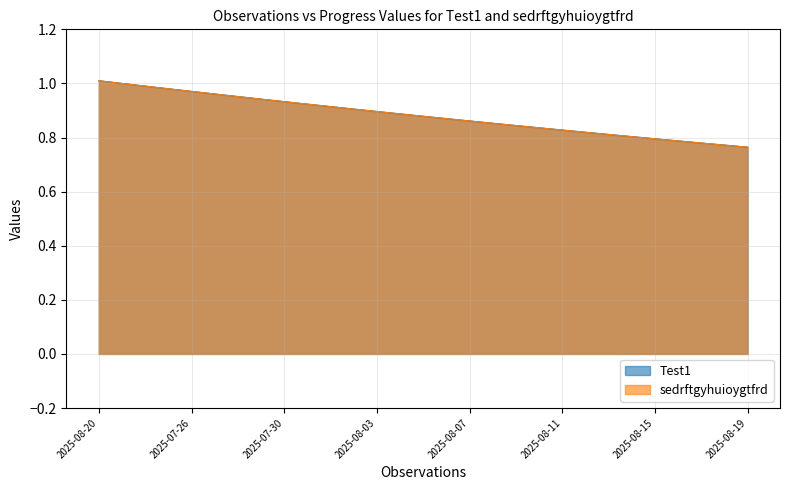

Reading left to right, list all the values displayed in this chart.

Test1: 1.0	1.0	1.0	1.0	1.0	1.0	1.0	0.9	0.9	0.9	0.9	0.9	0.9	0.9	0.9	0.9	0.9	0.9	0.8	0.8	0.8	0.8	0.8	0.8	0.8	0.8	0.8	0.8	0.8
sedrftgyhuioygtfrd: 1.0	1.0	1.0	1.0	1.0	1.0	1.0	0.9	0.9	0.9	0.9	0.9	0.9	0.9	0.9	0.9	0.9	0.9	0.8	0.8	0.8	0.8	0.8	0.8	0.8	0.8	0.8	0.8	0.8